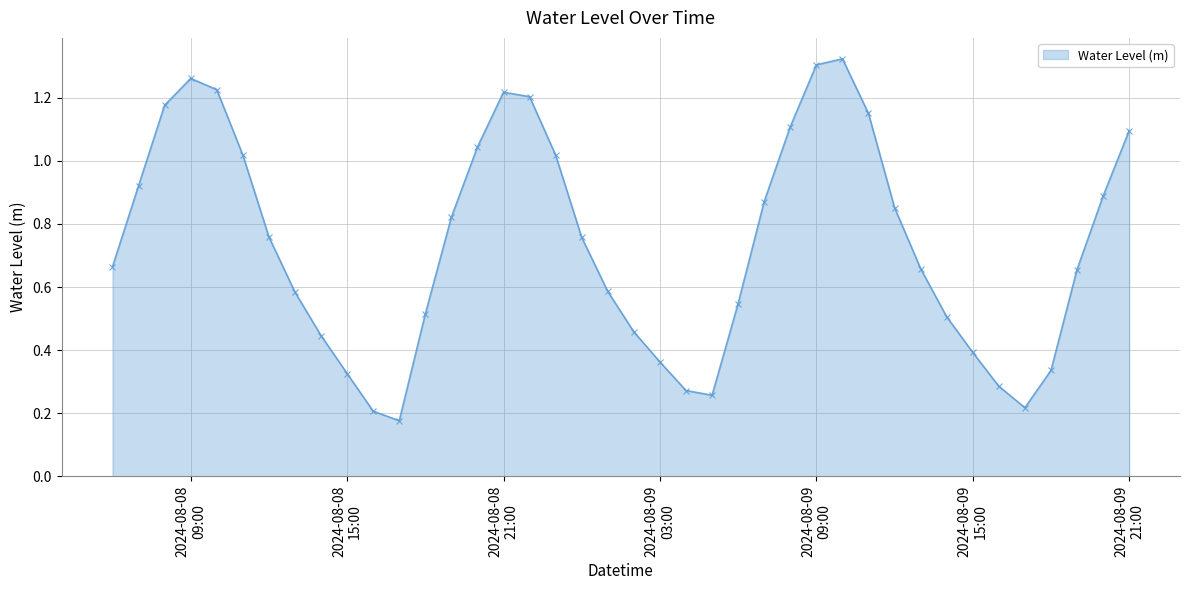

What is the difference between the maximum and minimum values?

1.1